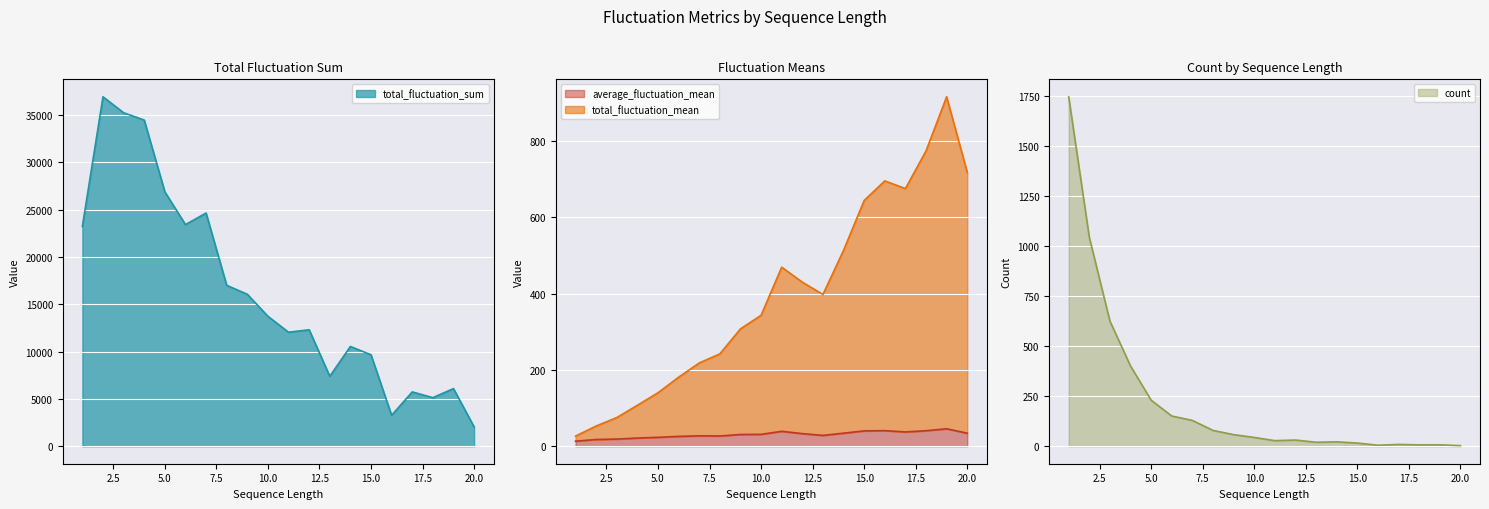

What is the average value of the count series?

233